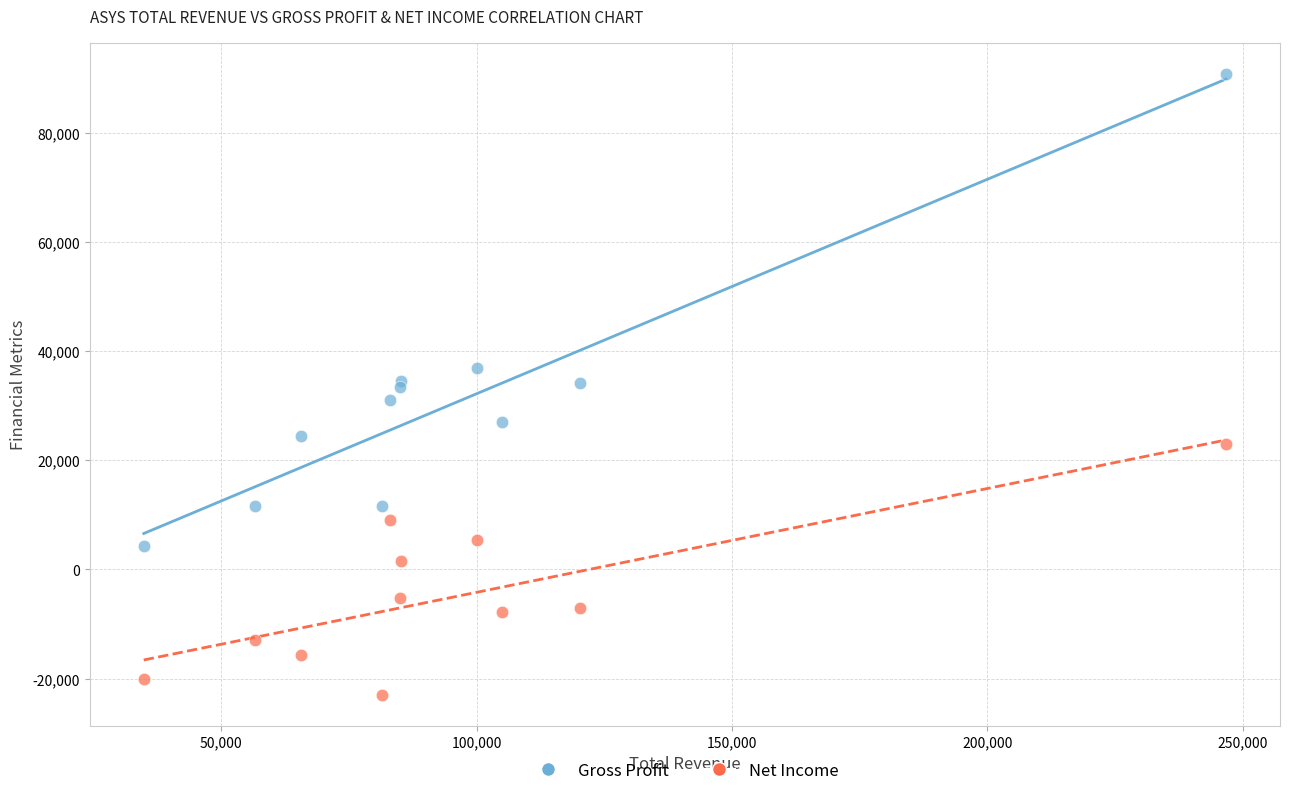

Which series reaches the minimum Y coordinate?

Net Income